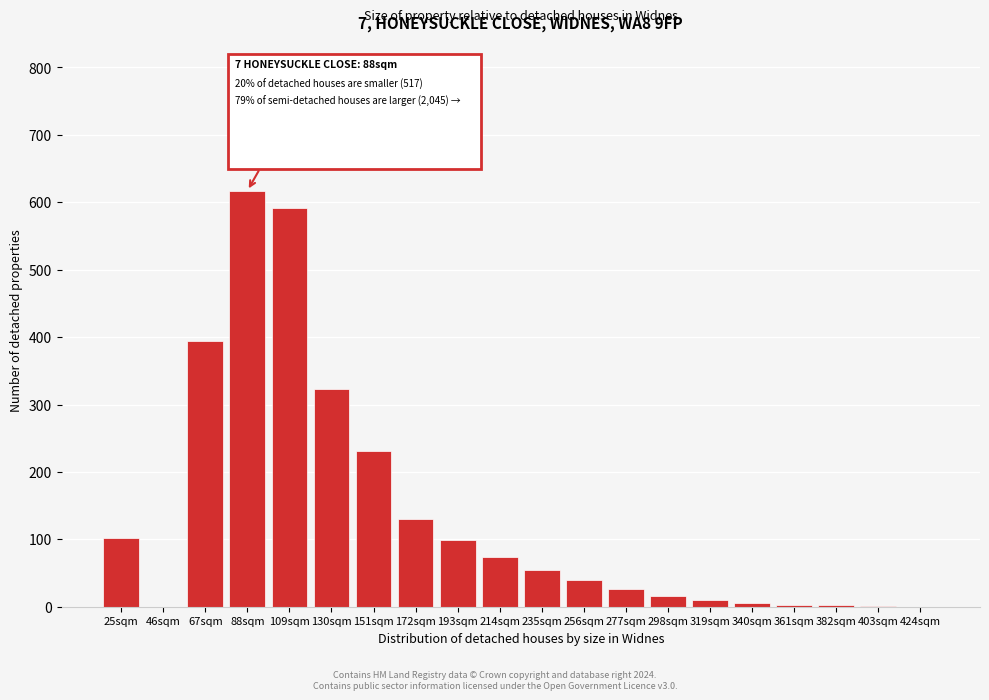

True or false: the data shows 323 at 130sqm.

True